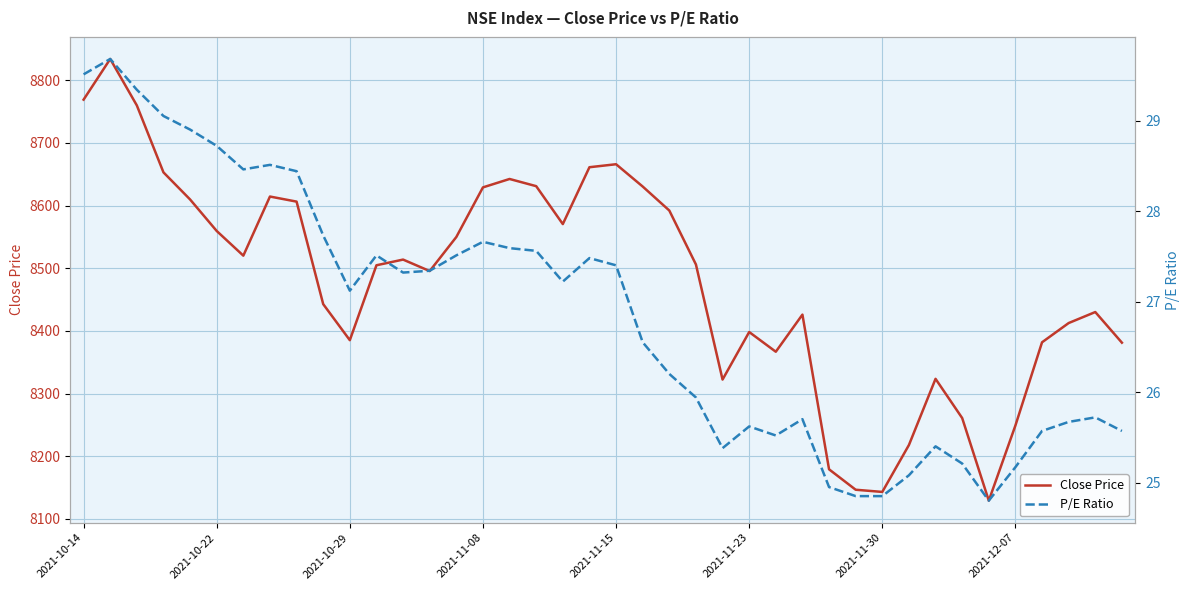

How many values in the P/E Ratio series are below 27?

19